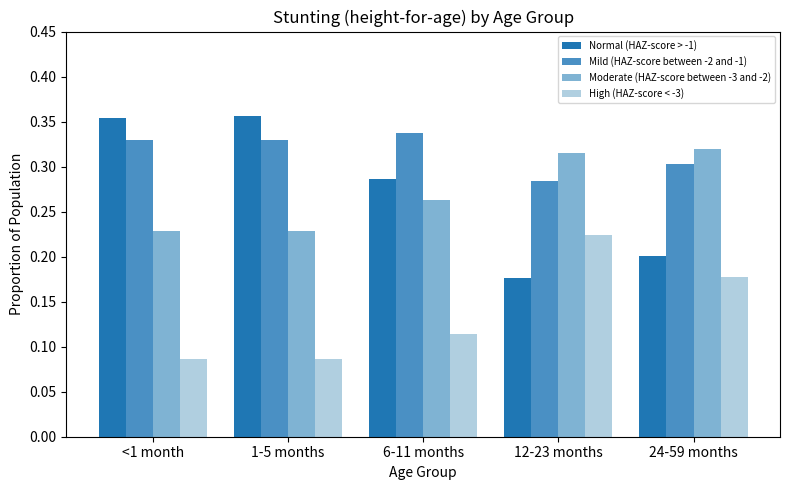

Which series has the largest range (max minus min)?

Normal (HAZ-score > -1)